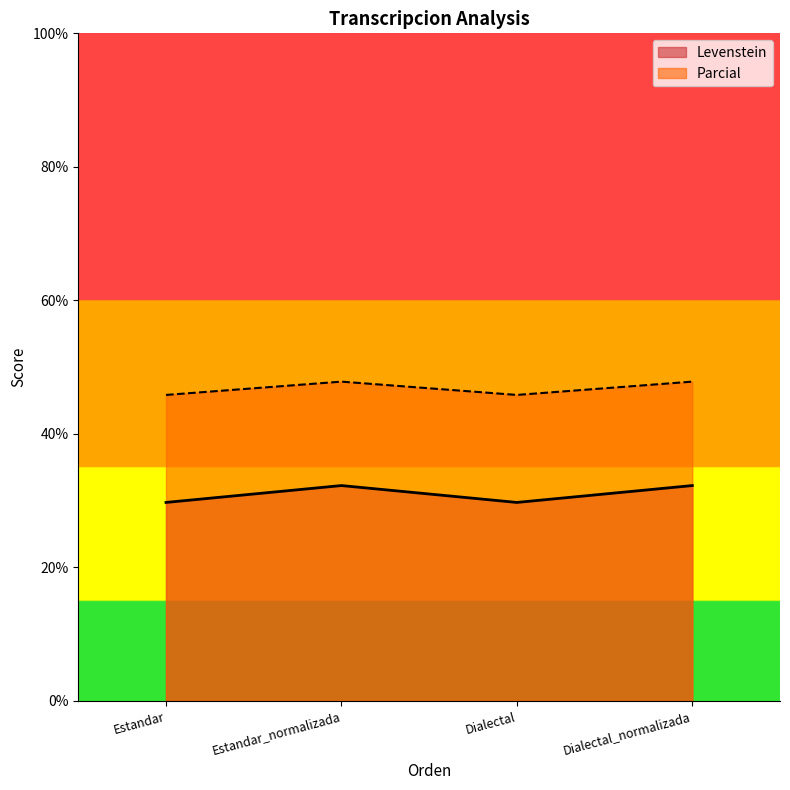

True or false: Parcial and Levenstein cross at least once.

False